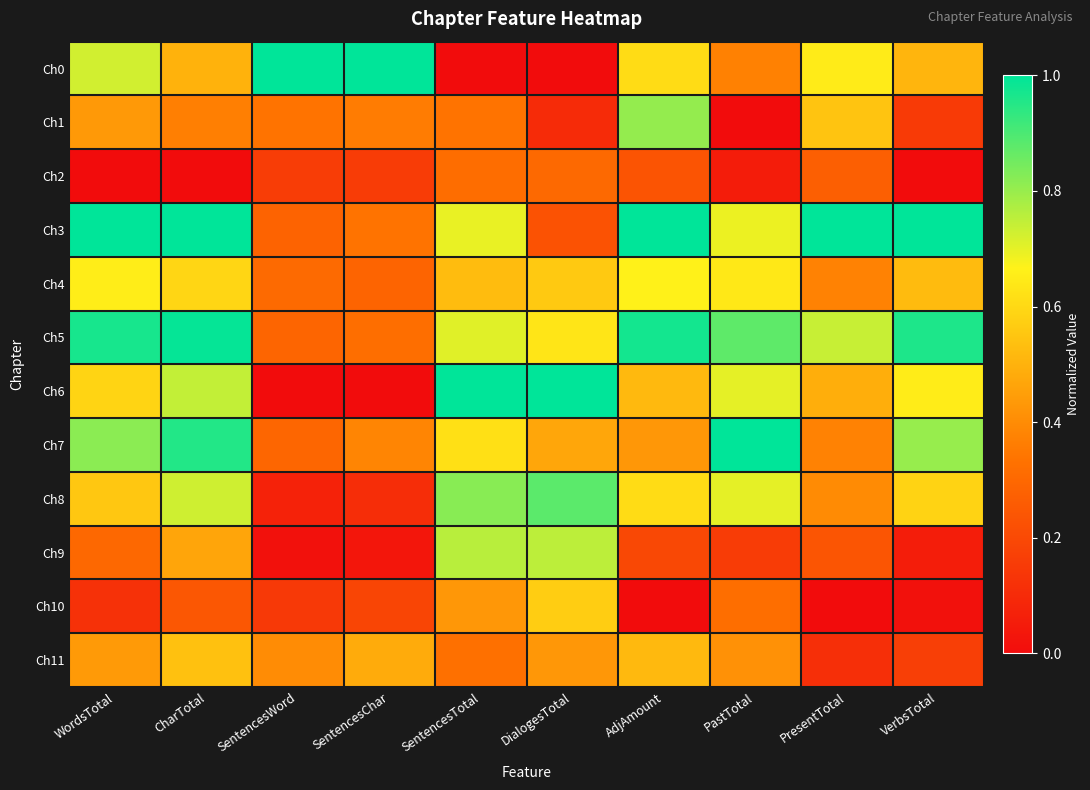

Which label corresponds to the largest value in the chart?

SentencesWord